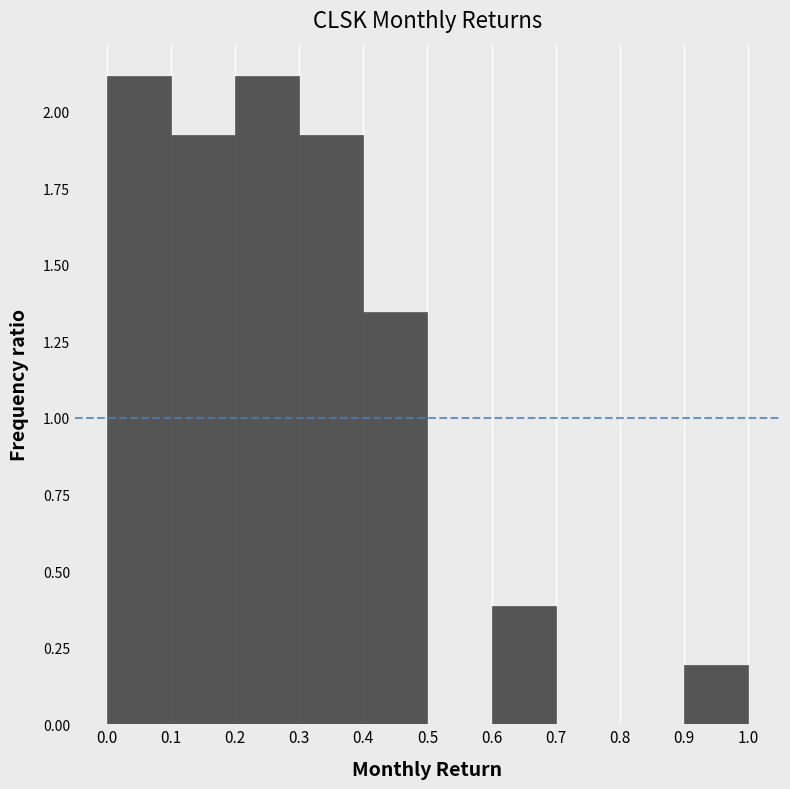

Reading left to right, list every bar in this chart as the range it spans on the x-axis followed by its height. The values are not printed on the chart, so give them approximately, as read against the axis.

0.0 to 0.1: 2.10
0.1 to 0.2: 1.90
0.2 to 0.3: 2.10
0.3 to 0.4: 1.90
0.4 to 0.5: 1.35
0.5 to 0.6: 0
0.6 to 0.7: 0.40
0.7 to 0.8: 0
0.8 to 0.9: 0
0.9 to 1.0: 0.20